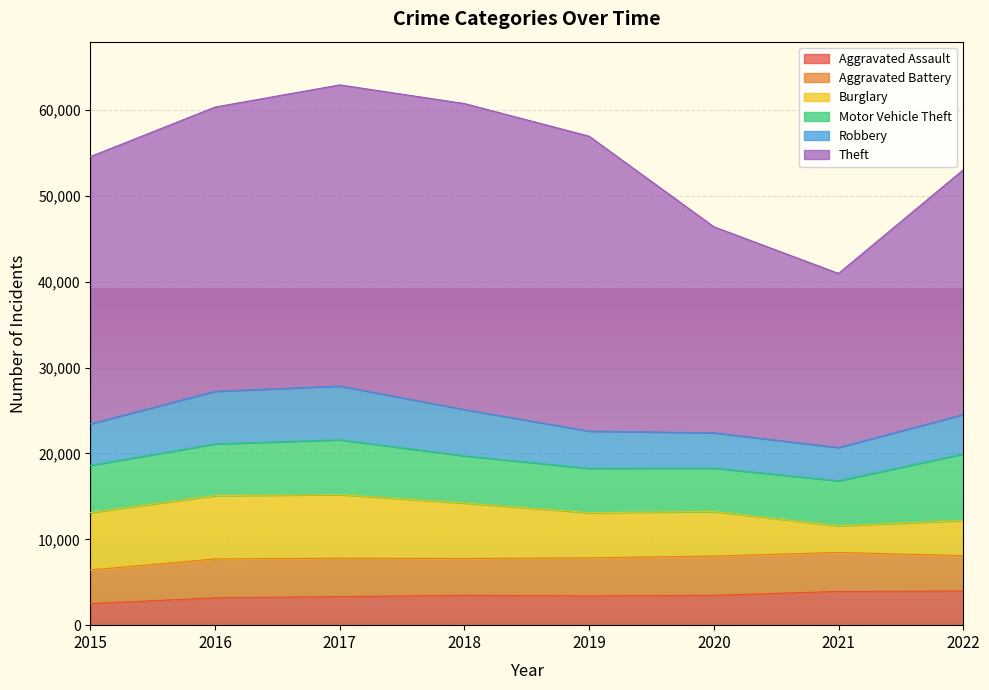

Reading left to right, what are all the values shown in this chart?

Aggravated Assault: 2015=2509	2016=3182	2017=3327	2018=3473	2019=3405	2020=3472	2021=3926	2022=3982
Aggravated Battery: 2015=3920	2016=4524	2017=4473	2018=4291	2019=4441	2020=4578	2021=4539	2022=4121
Burglary: 2015=6695	2016=7386	2017=7402	2018=6456	2019=5257	2020=5179	2021=3106	2022=4091
Motor Vehicle Theft: 2015=5489	2016=6017	2017=6382	2018=5499	2019=5160	2020=5064	2021=5240	2022=7744
Robbery: 2015=4833	2016=6129	2017=6266	2018=5389	2019=4335	2020=4109	2021=3874	2022=4590
Theft: 2015=31129	2016=33105	2017=35071	2018=35640	2019=34345	2020=24000	2021=20277	2022=28499